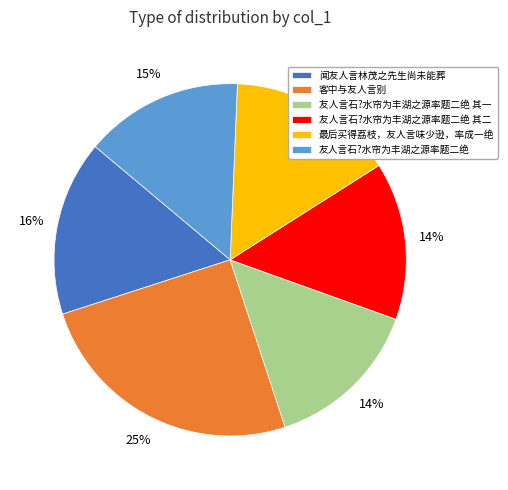

Do 最后买得荔枝，友人言味少逊，率成一绝 and 友人言石?水帘为丰湖之源率题二绝 together represent more than half of the pie?

No